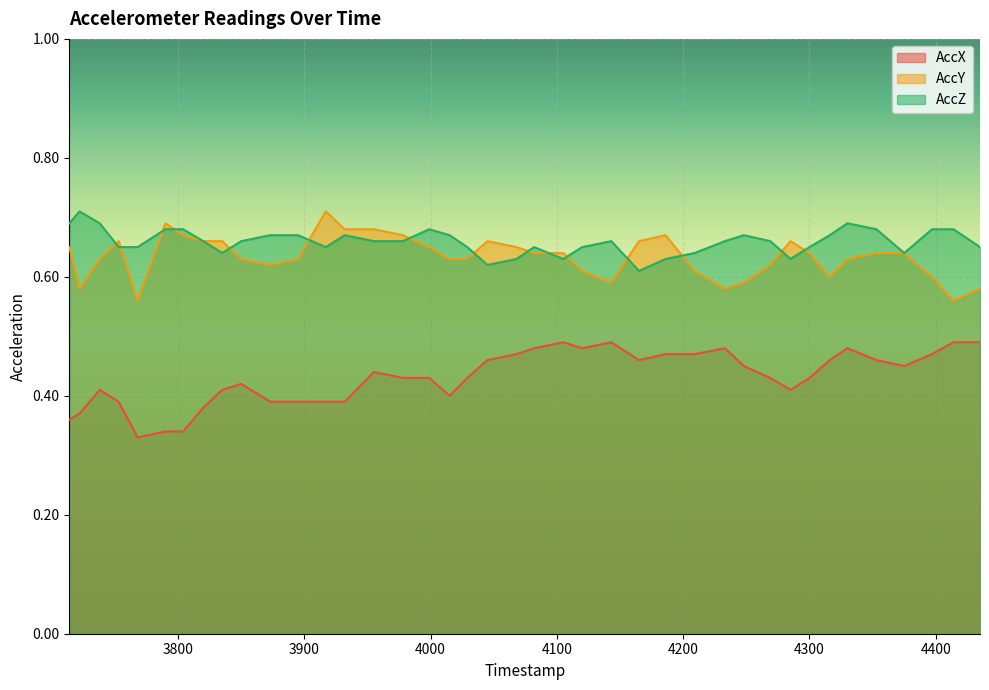

How many interior local peaks does the AccZ series have?

7